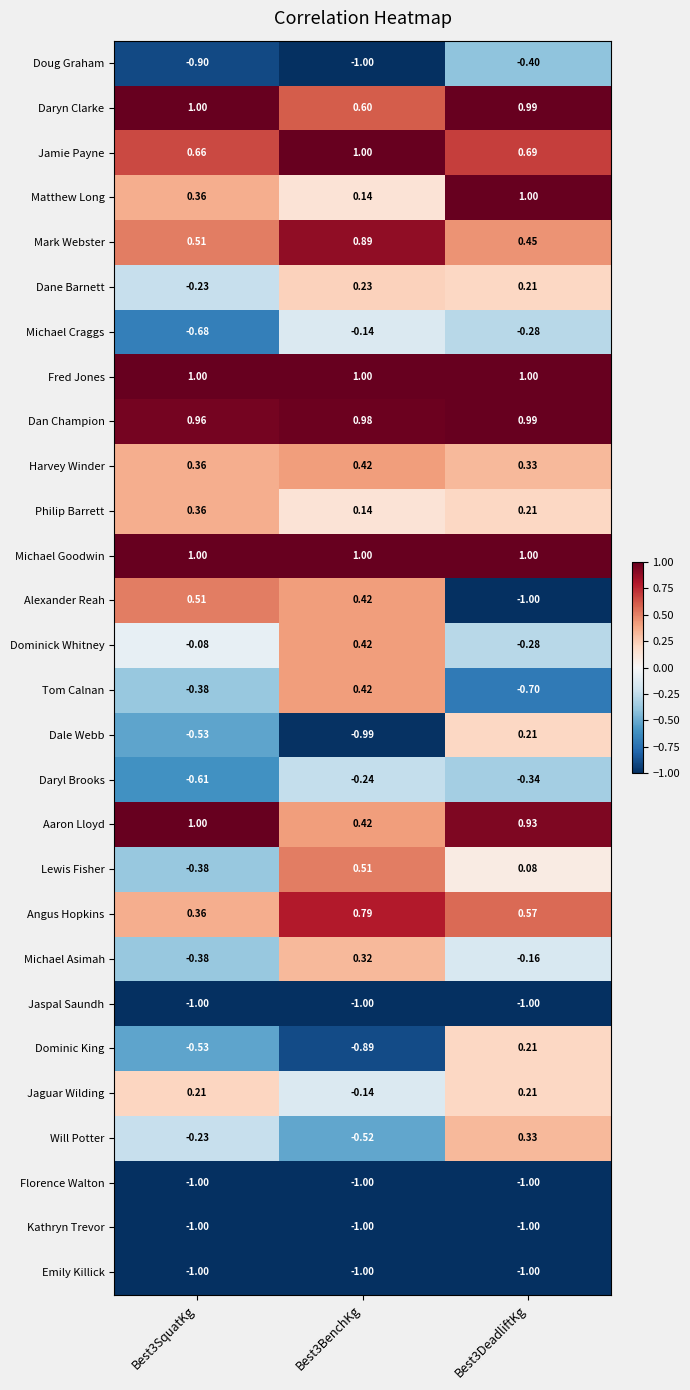

Is the value of Will Potter at Best3DeadliftKg greater than the value of Jaspal Saundh at Best3SquatKg?

Yes